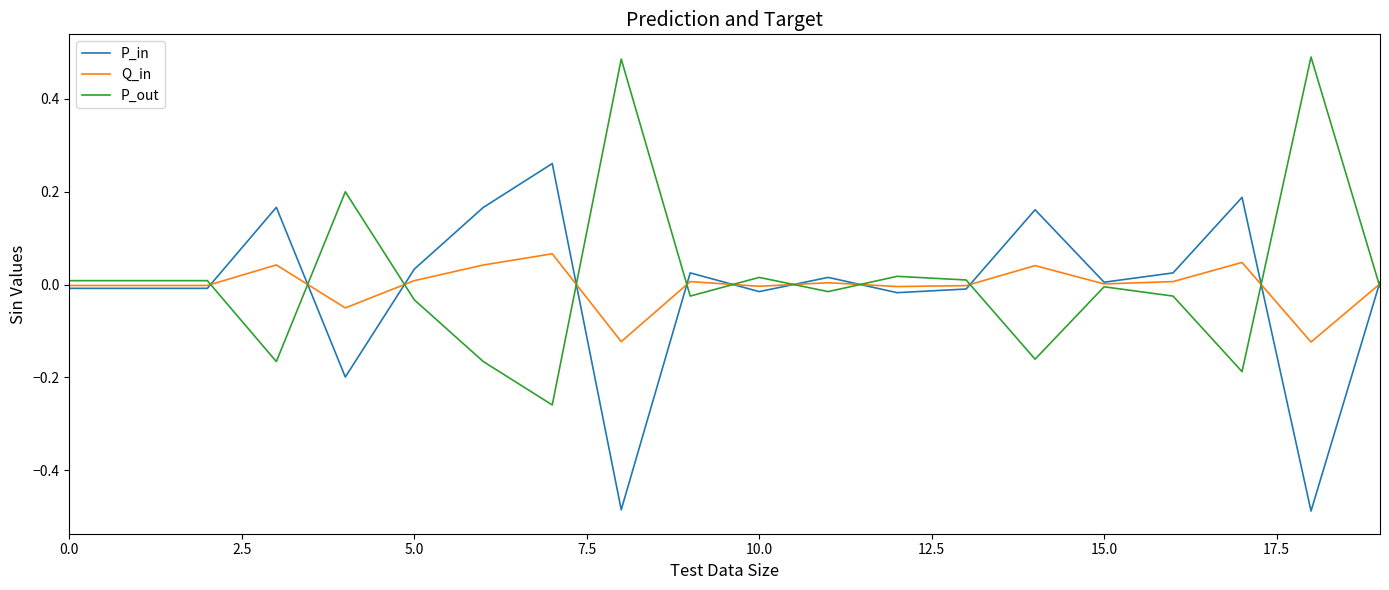

Rank the series by their maximum value, from lowest to highest.

Q_in, P_in, P_out